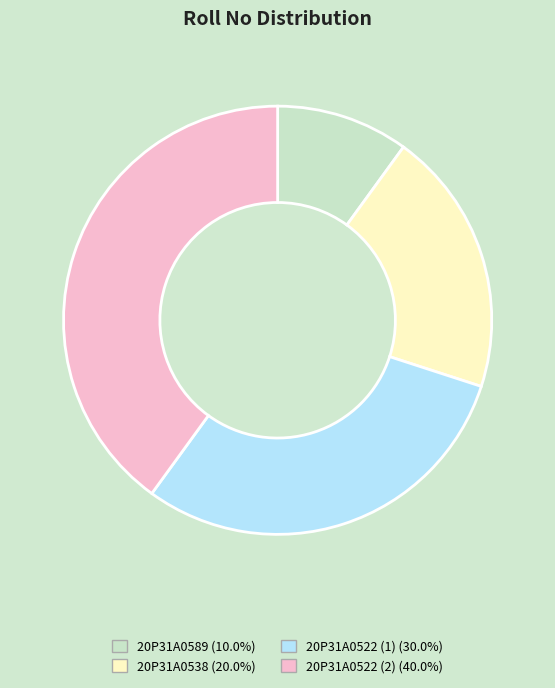

Approximately how many times larger is the value at 20P31A0522 (2) (40.0%) compared to 20P31A0538 (20.0%)?

2.0